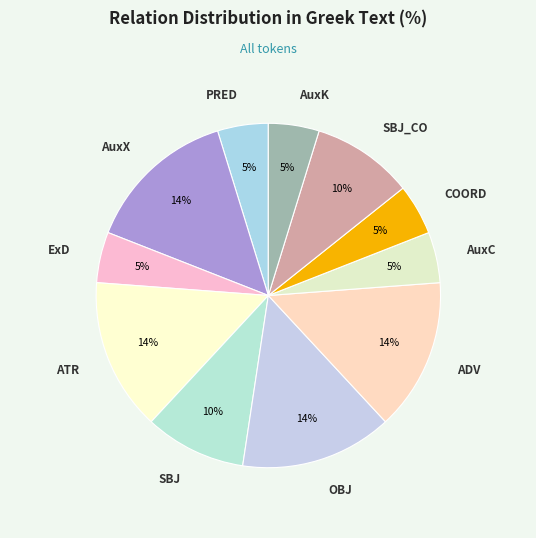

To the nearest percent, what is the average slice percentage?

9%